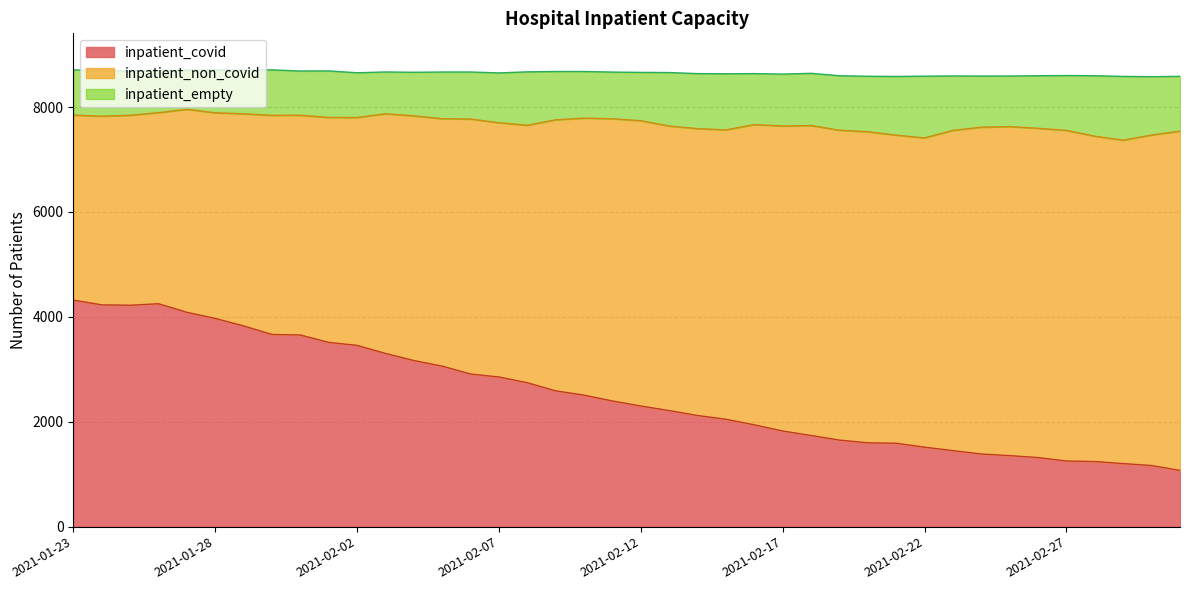

Reading left to right, extract all data points from this chart.

inpatient_covid: 2021-03-03=1072	2021-03-02=1165	2021-03-01=1202	2021-02-28=1241	2021-02-27=1251	2021-02-26=1317	2021-02-25=1354	2021-02-24=1385	2021-02-23=1449	2021-02-22=1515	2021-02-21=1590	2021-02-20=1598	2021-02-19=1650	2021-02-18=1738	2021-02-17=1823	2021-02-16=1941	2021-02-15=2047	2021-02-14=2119	2021-02-13=2213	2021-02-12=2300	2021-02-11=2396	2021-02-10=2507	2021-02-09=2589	2021-02-08=2744	2021-02-07=2853	2021-02-06=2910	2021-02-05=3060	2021-02-04=3167	2021-02-03=3303	2021-02-02=3456	2021-02-01=3513	2021-01-31=3654	2021-01-30=3664	2021-01-29=3828	2021-01-28=3970	2021-01-27=4087	2021-01-26=4250	2021-01-25=4221	2021-01-24=4229	2021-01-23=4320
inpatient_non_covid: 2021-03-03=6469	2021-03-02=6302	2021-03-01=6167	2021-02-28=6203	2021-02-27=6304	2021-02-26=6278	2021-02-25=6274	2021-02-24=6231	2021-02-23=6107	2021-02-22=5897	2021-02-21=5874	2021-02-20=5932	2021-02-19=5908	2021-02-18=5910	2021-02-17=5816	2021-02-16=5725	2021-02-15=5518	2021-02-14=5470	2021-02-13=5425	2021-02-12=5439	2021-02-11=5381	2021-02-10=5282	2021-02-09=5168	2021-02-08=4909	2021-02-07=4848	2021-02-06=4862	2021-02-05=4718	2021-02-04=4666	2021-02-03=4569	2021-02-02=4345	2021-02-01=4289	2021-01-31=4190	2021-01-30=4179	2021-01-29=4044	2021-01-28=3921	2021-01-27=3870	2021-01-26=3643	2021-01-25=3623	2021-01-24=3598	2021-01-23=3526
inpatient_empty: 2021-03-03=1045	2021-03-02=1112	2021-03-01=1215	2021-02-28=1153	2021-02-27=1046	2021-02-26=1002	2021-02-25=964	2021-02-24=975	2021-02-23=1037	2021-02-22=1177	2021-02-21=1119	2021-02-20=1057	2021-02-19=1039	2021-02-18=995	2021-02-17=989	2021-02-16=972	2021-02-15=1069	2021-02-14=1049	2021-02-13=1020	2021-02-12=922	2021-02-11=890	2021-02-10=889	2021-02-09=921	2021-02-08=1018	2021-02-07=950	2021-02-06=896	2021-02-05=890	2021-02-04=830	2021-02-03=797	2021-02-02=853	2021-02-01=887	2021-01-31=843	2021-01-30=866	2021-01-29=828	2021-01-28=818	2021-01-27=746	2021-01-26=805	2021-01-25=844	2021-01-24=867	2021-01-23=863